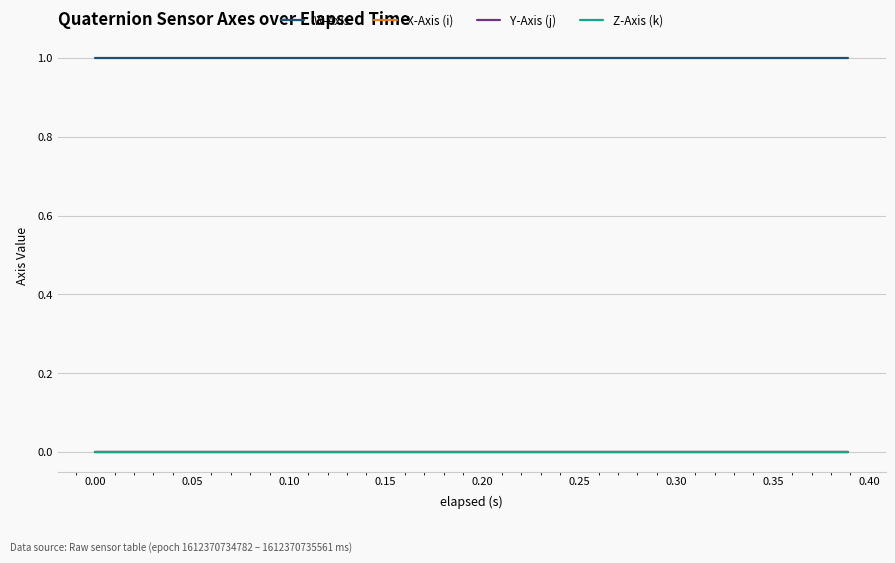

Which series has the largest total across all categories?

W-Axis